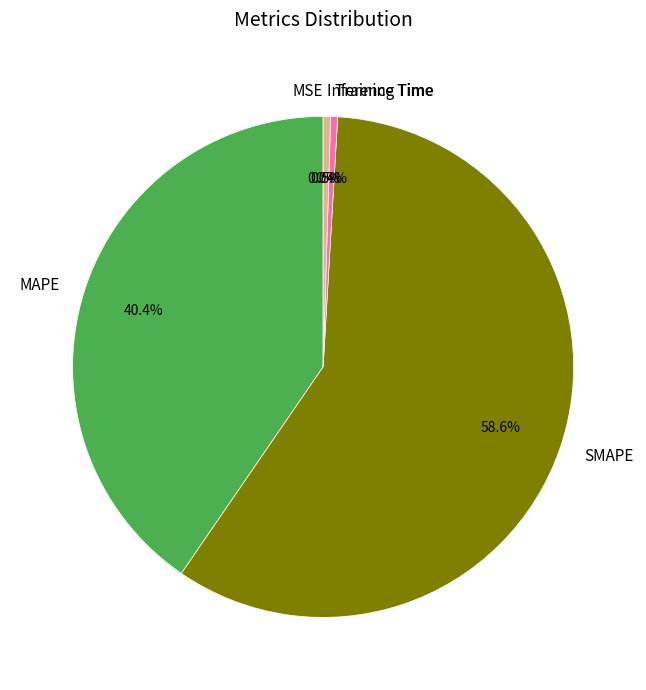

Is SMAPE the majority of the pie?

Yes